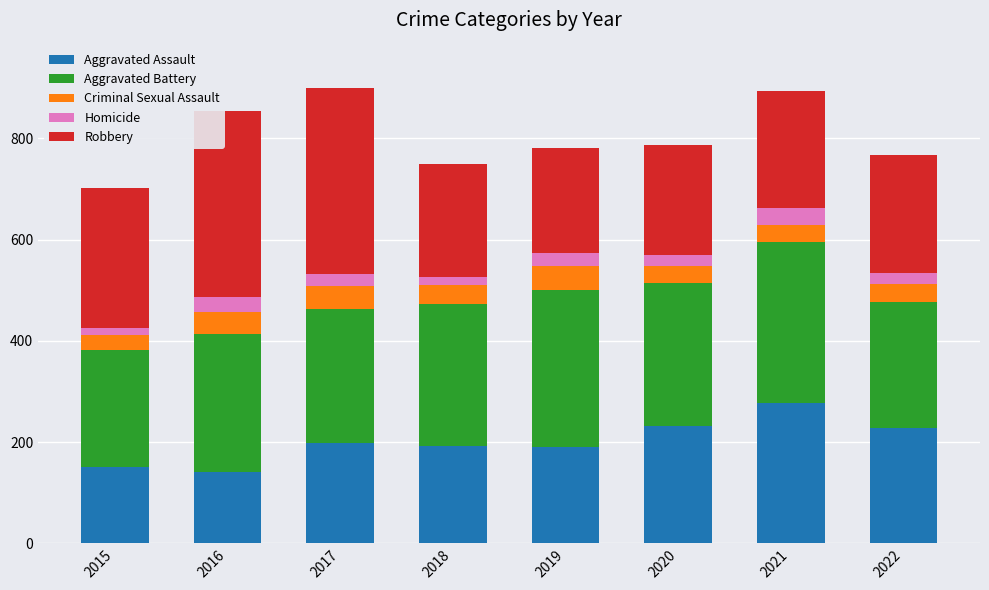

What is the total value across all series at 2020?

786